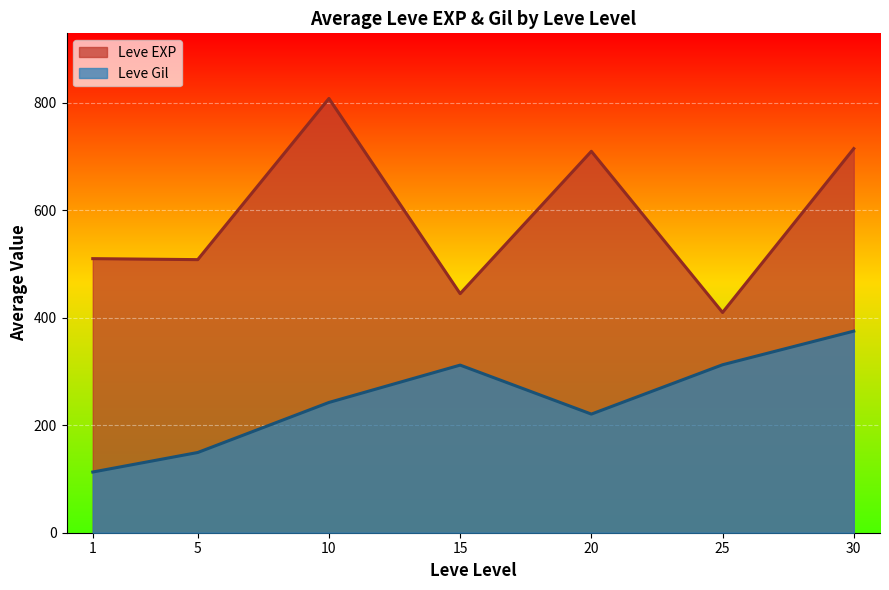

The value of Leve EXP at 1 is 510.2. True or false?

True